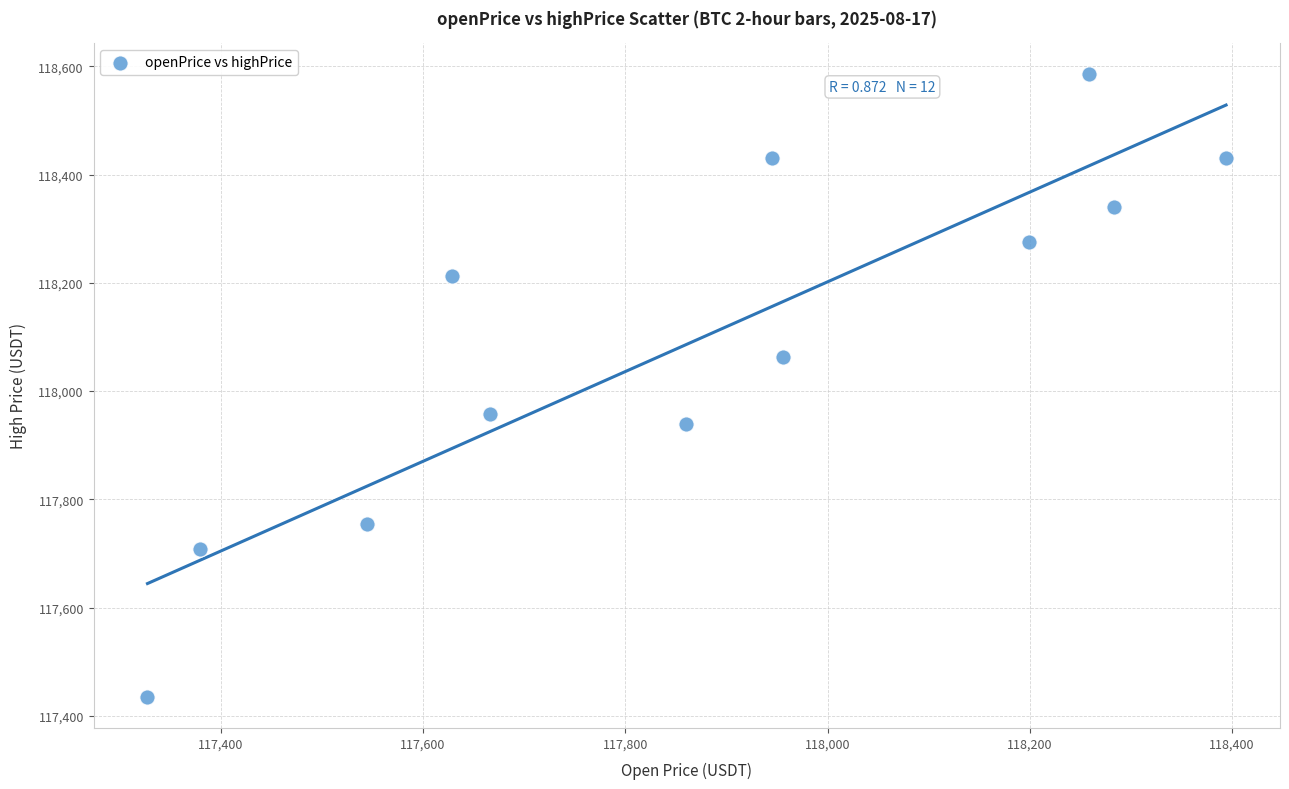

What is the range of Y values (max minus min)?

1150.4